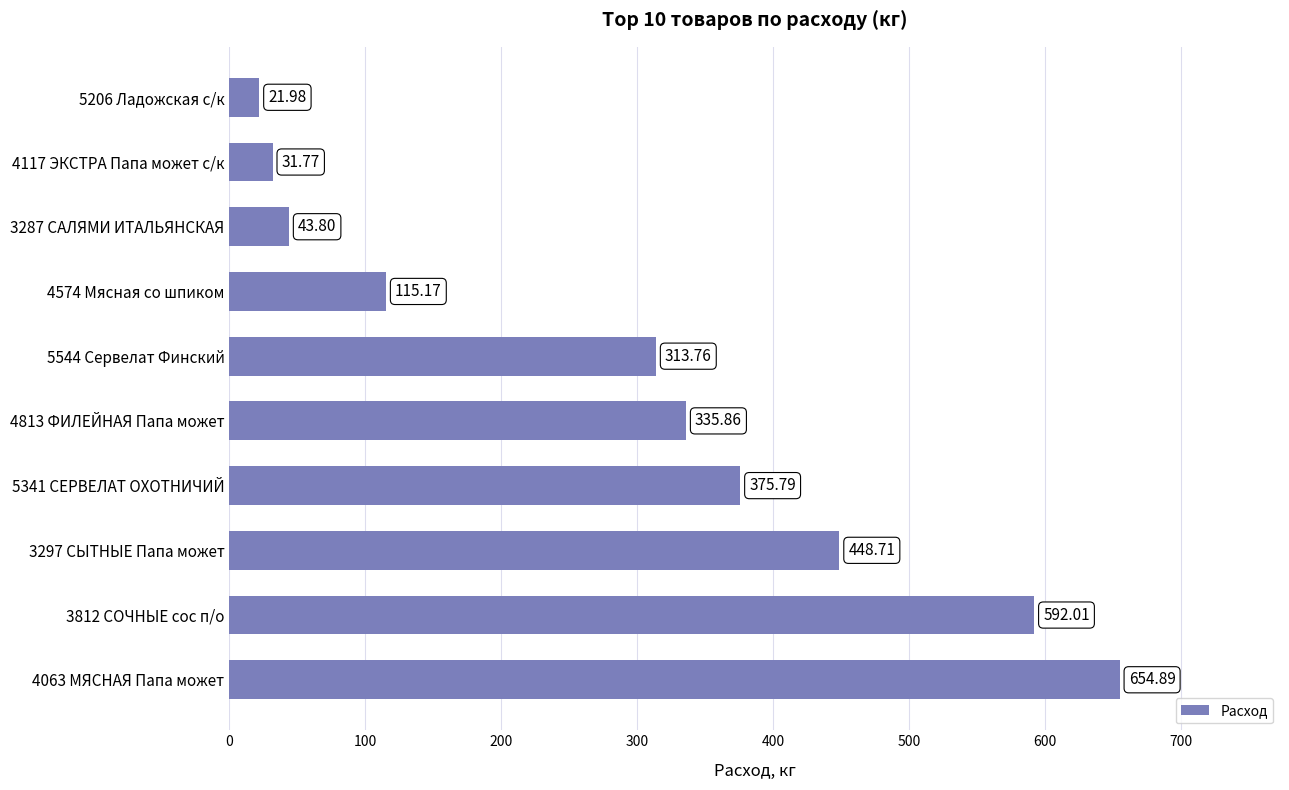

What is the difference between the values at 4117 ЭКСТРА Папа может с/к and 4813 ФИЛЕЙНАЯ Папа может?

304.1